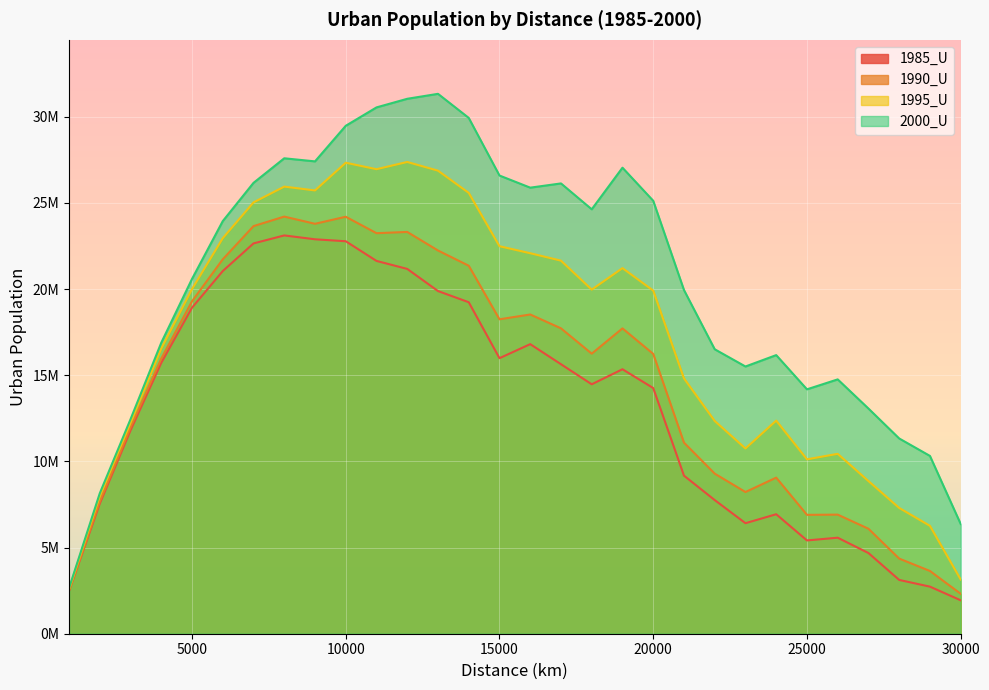

What are all the series names shown in the legend?

1985_U, 1990_U, 1995_U, 2000_U